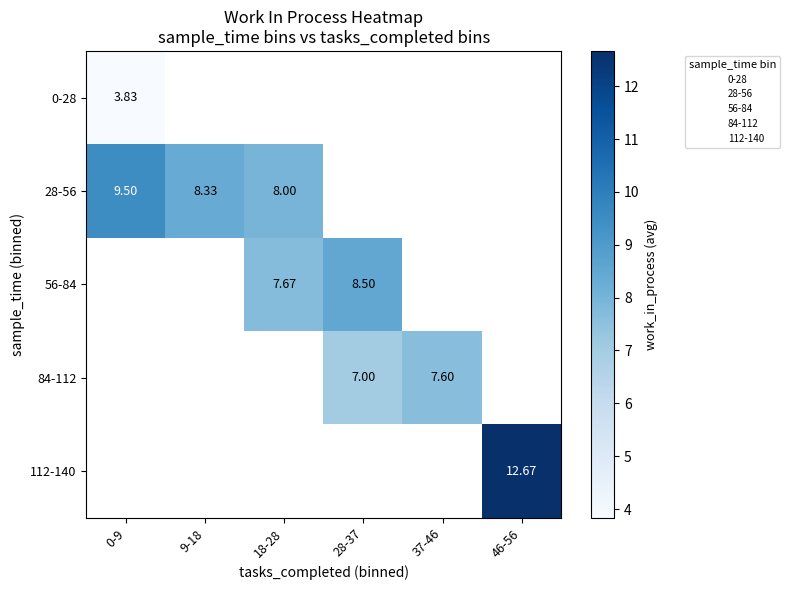

How many categories are shown in the chart?

6